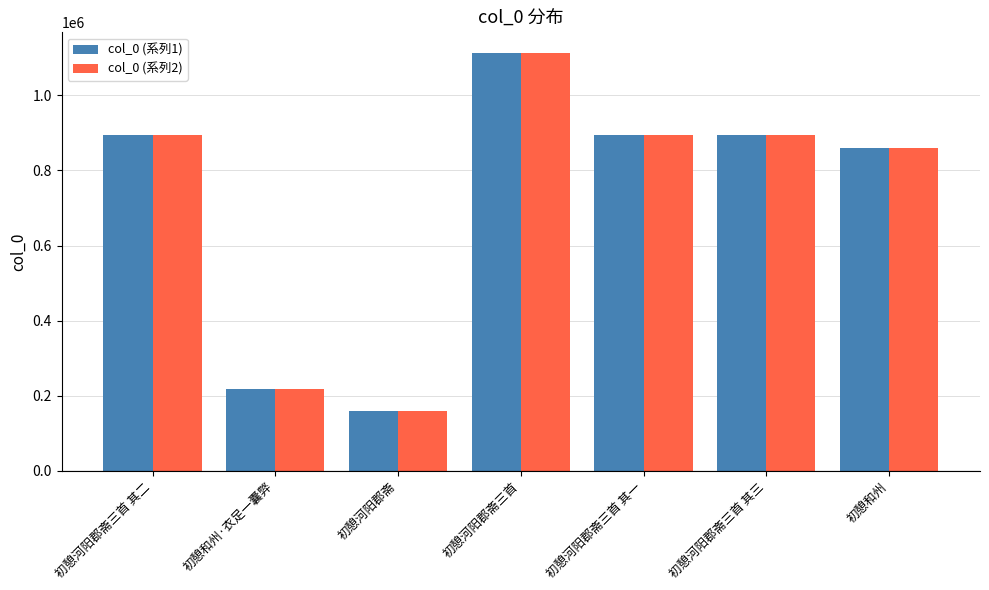

At how many categories does at least one series exceed 251289?

5